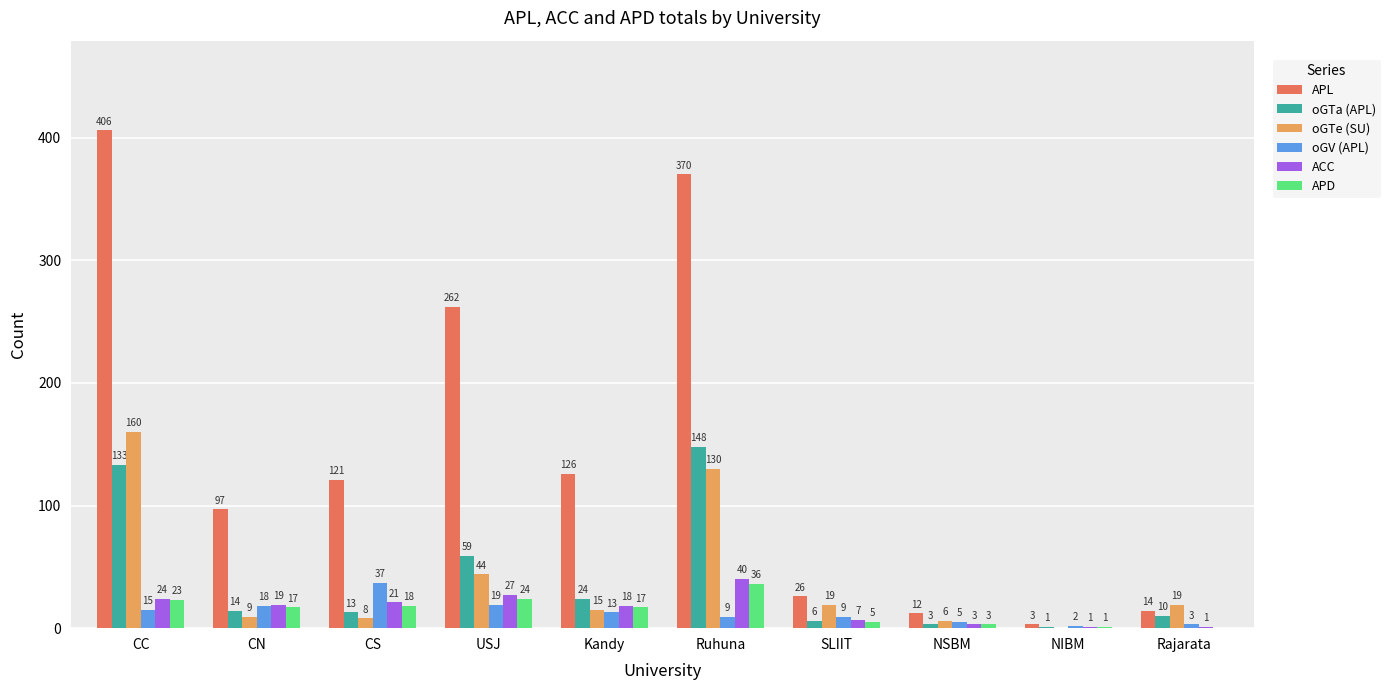

What is the total value across all series at NSBM?

32